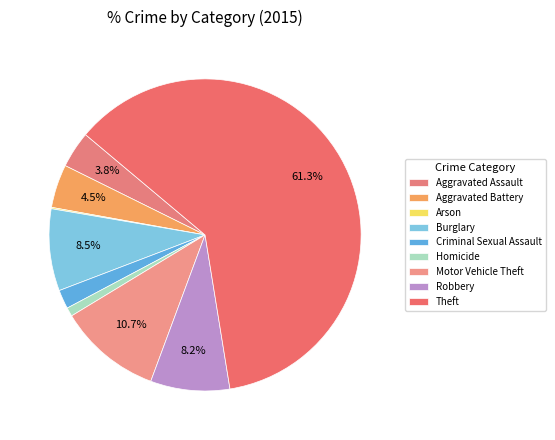

To the nearest percent, what percentage of the pie is Aggravated Battery?

4%